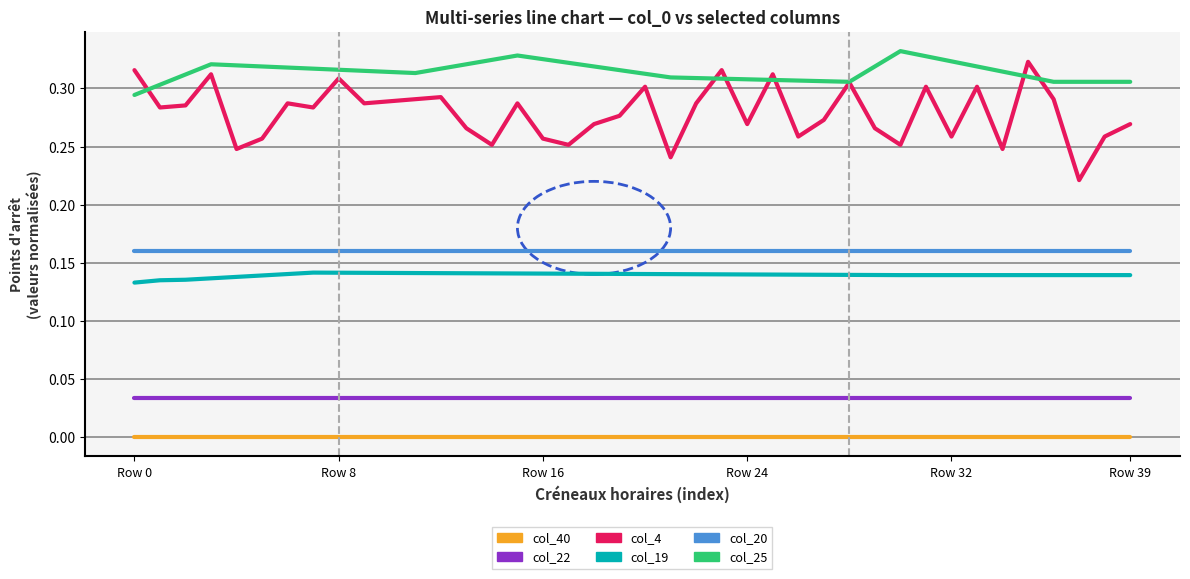

True or false: col_19 and col_40 intersect in this chart.

False